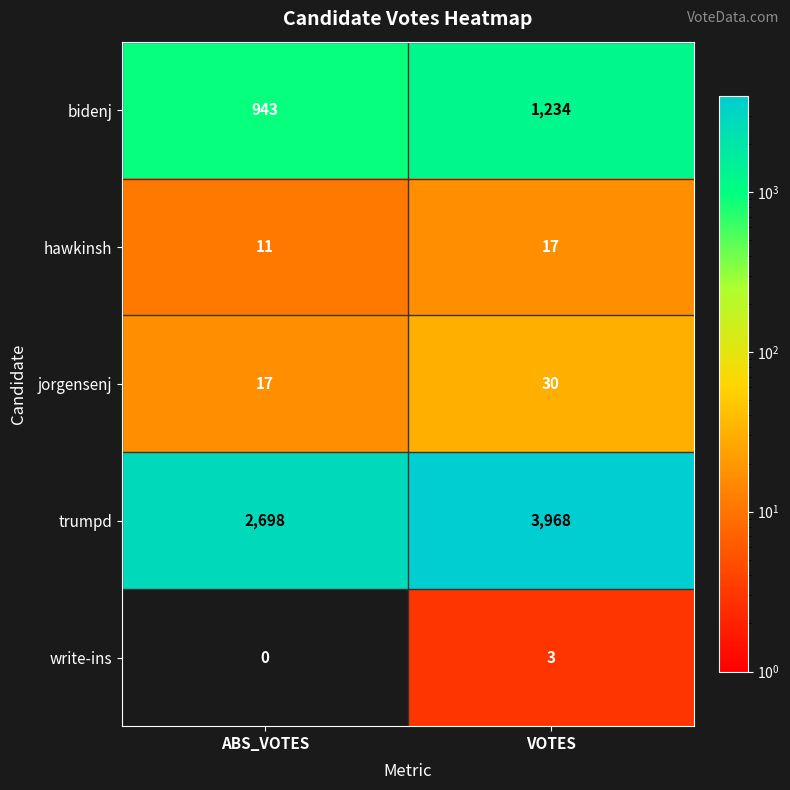

How many data points does each series have?

2